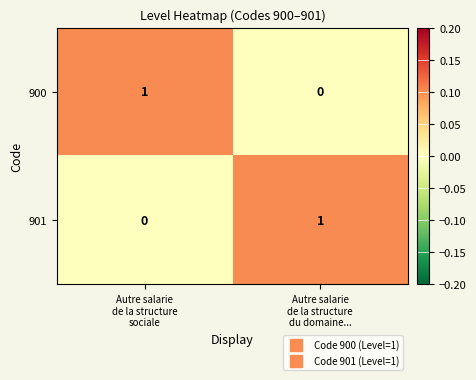

Reading right to left, list all the values displayed in this chart.

900: 0	1
901: 1	0